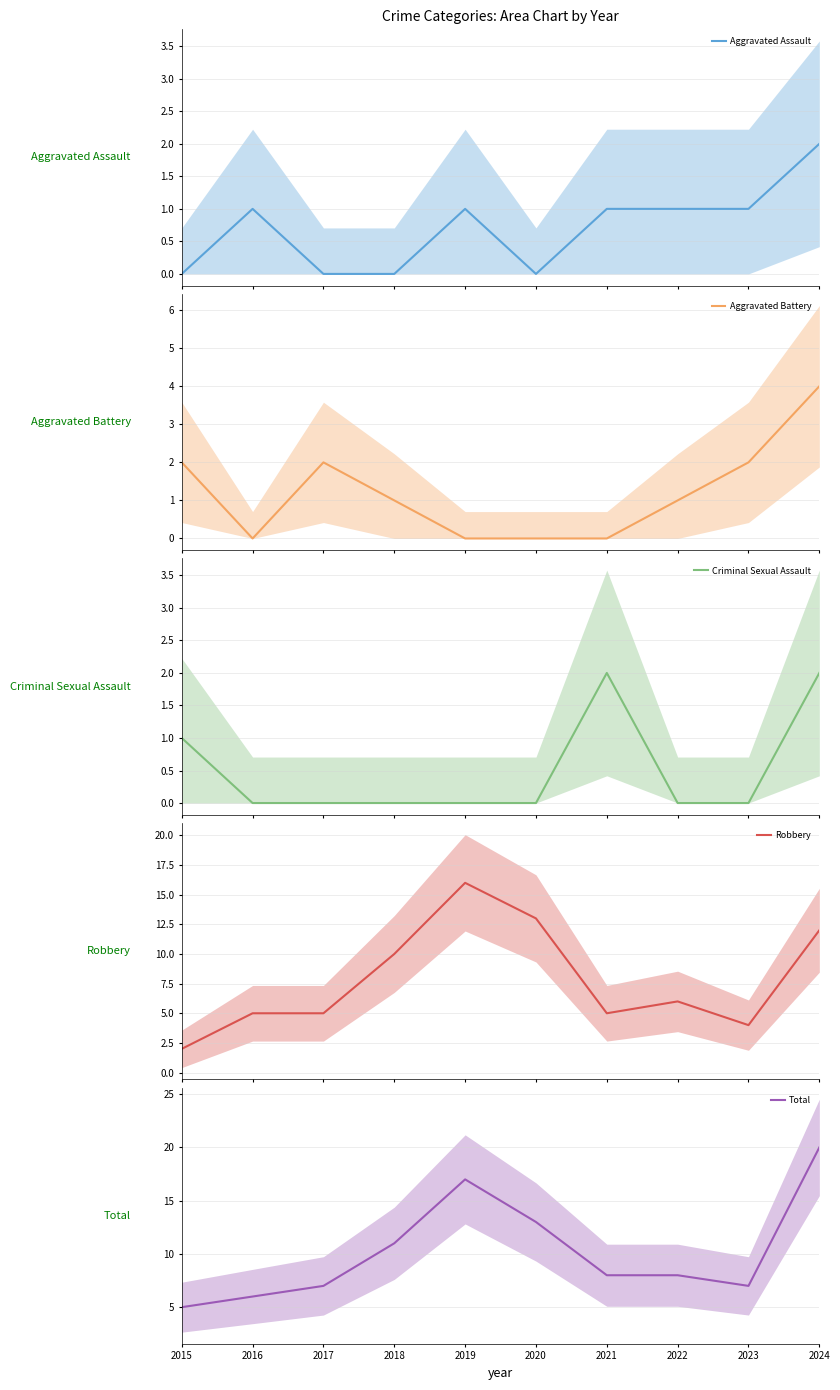

True or false: Robbery and Aggravated Battery cross at least once.

False